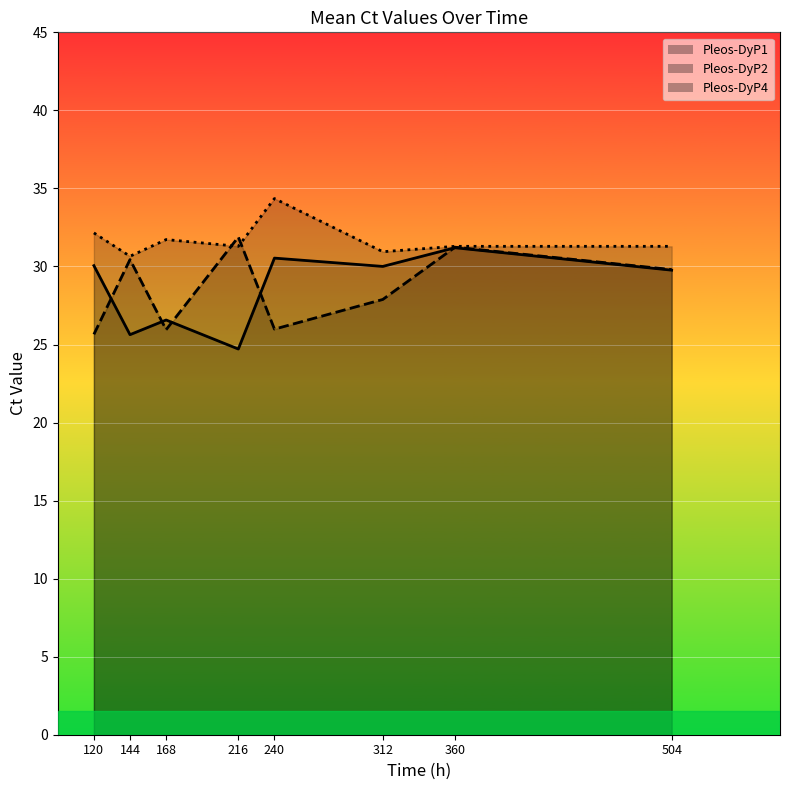

Which series has the widest spread of values?

Pleos-DyP1